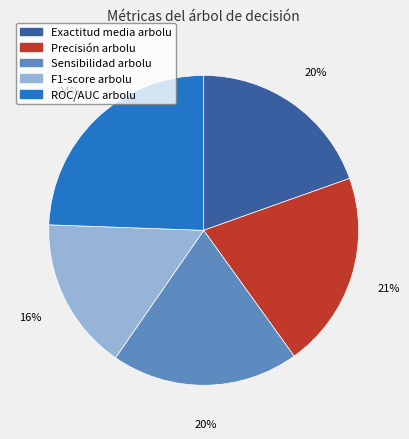

To the nearest percent, what is the combined percentage of Precisión arbolu and ROC/AUC arbolu?

45%